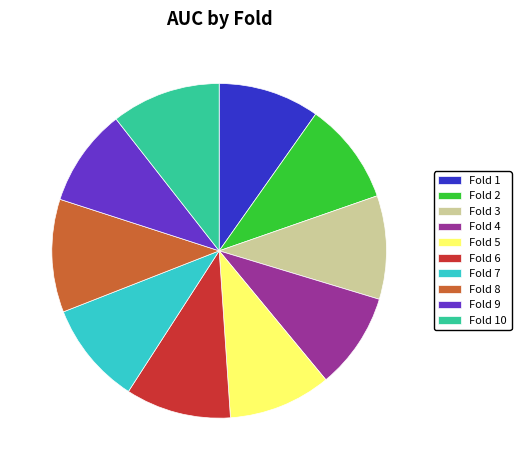

Does any single category account for the majority?

No